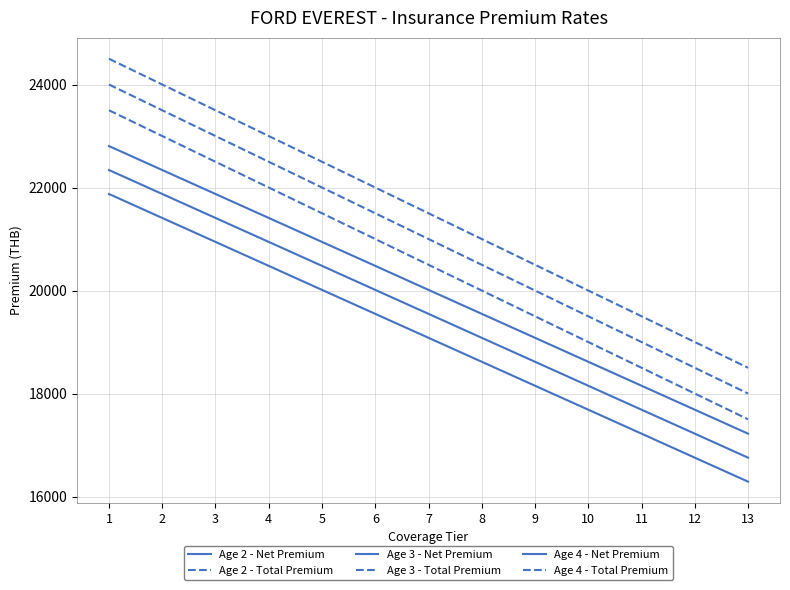

Is this an area chart (filled region under the line)?

No